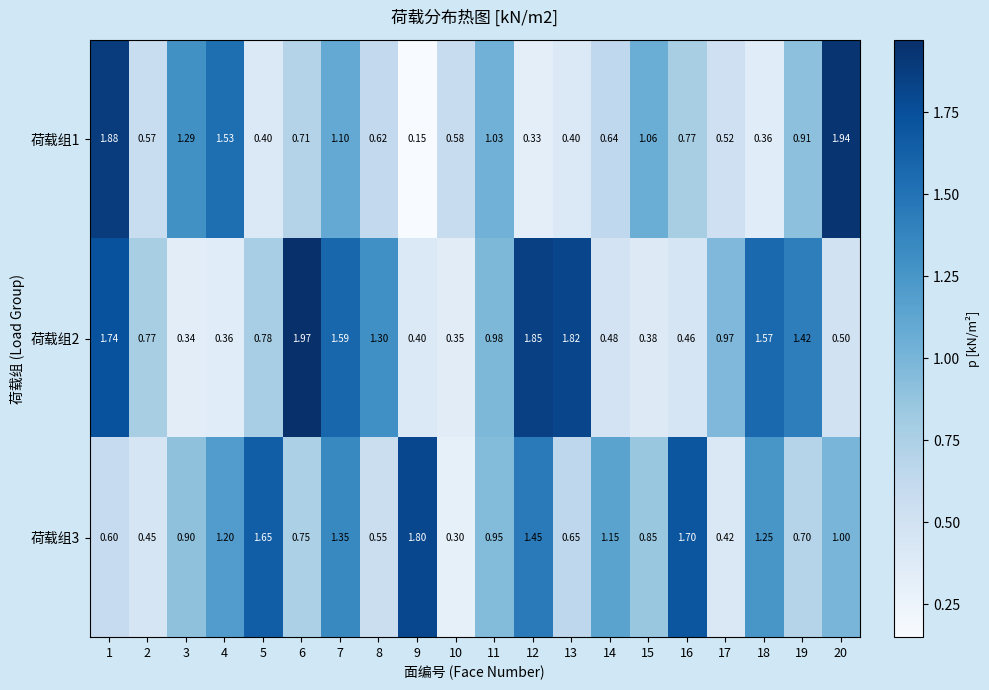

At how many categories does at least one series exceed 0?

20